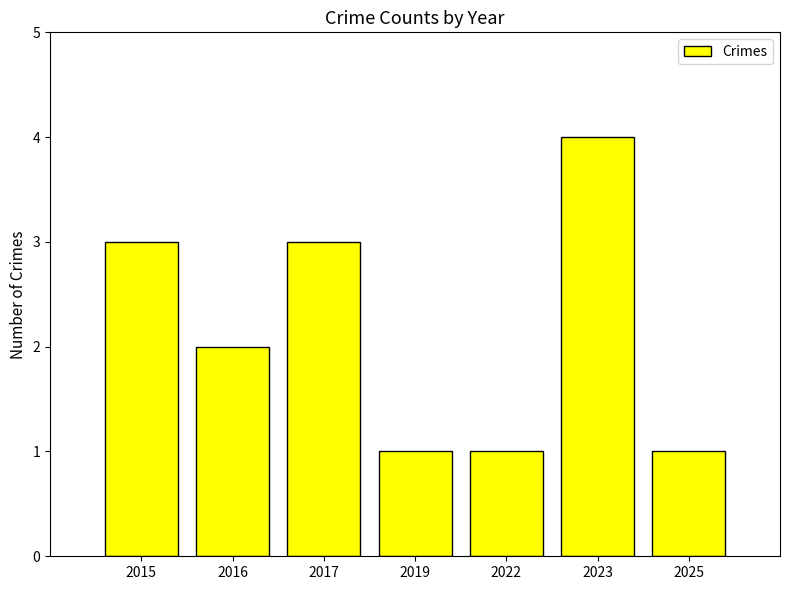

The chart shows a value of 1 at 2019. True or false?

True